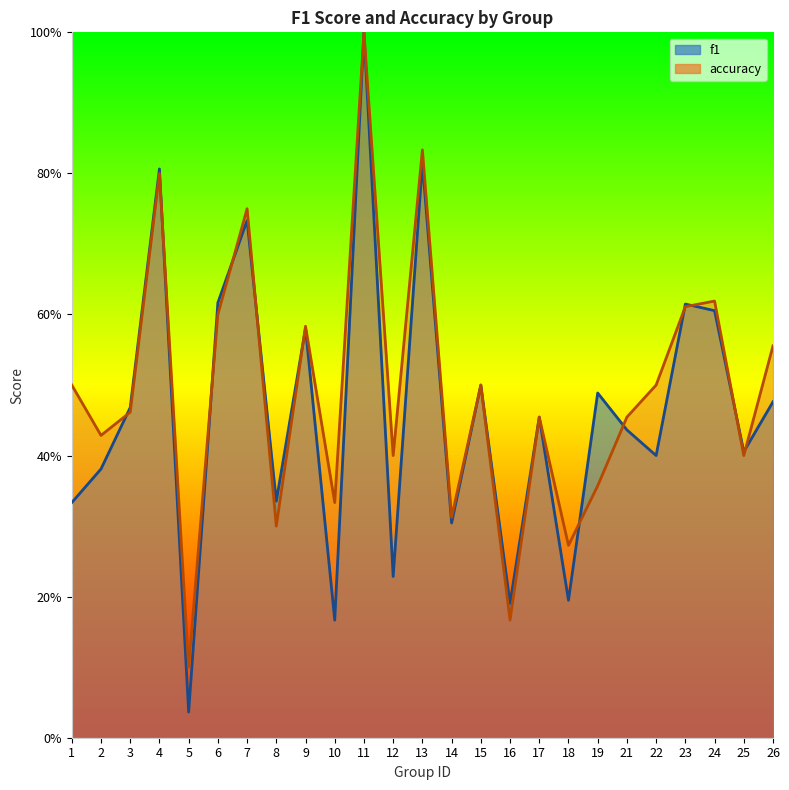

Which category has the highest value in the f1 series?

11